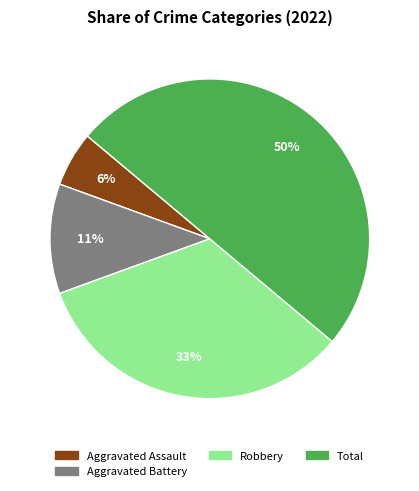

Count the number of slices in the pie.

4